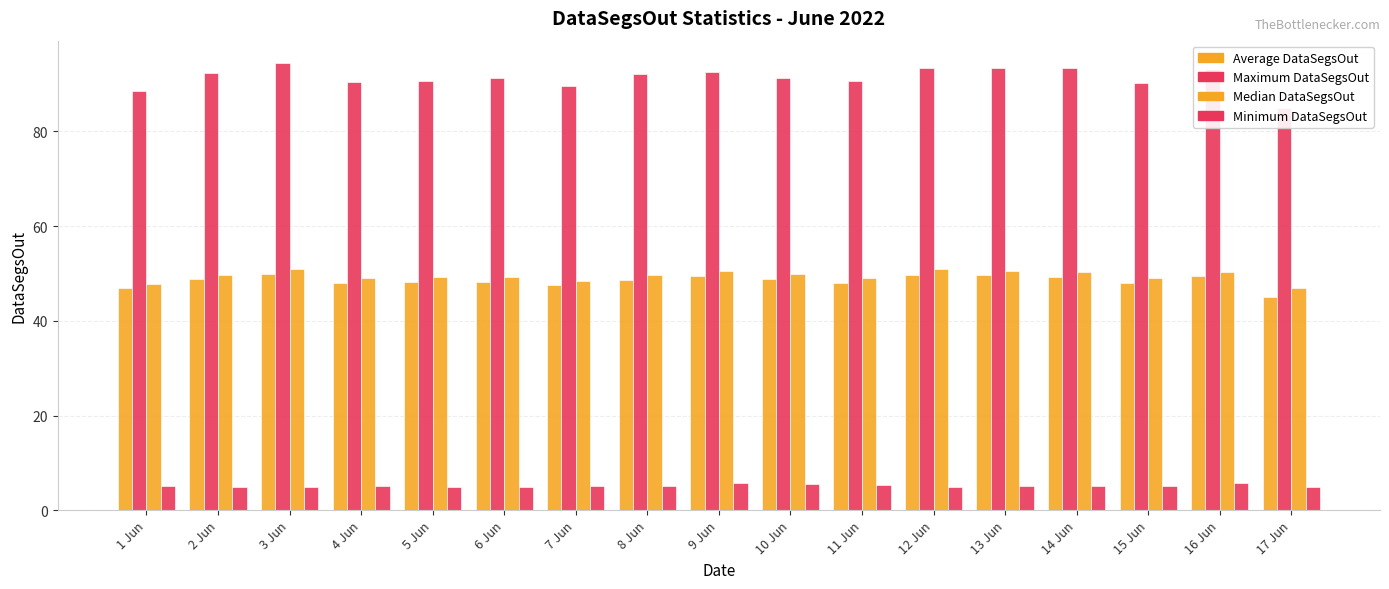

How many data points in Average DataSegsOut are above 48?

11